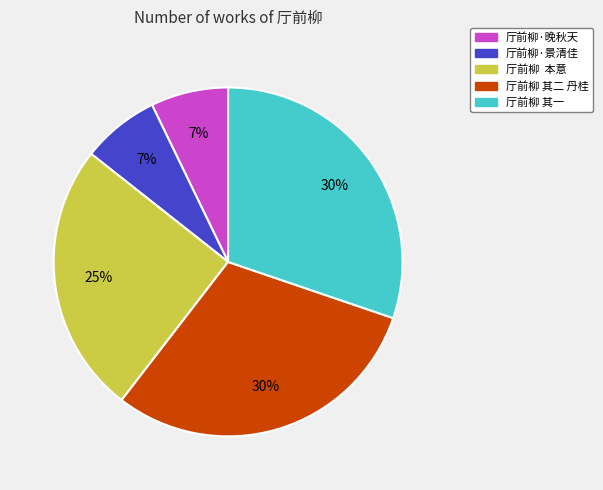

Is there a majority slice in this chart?

No